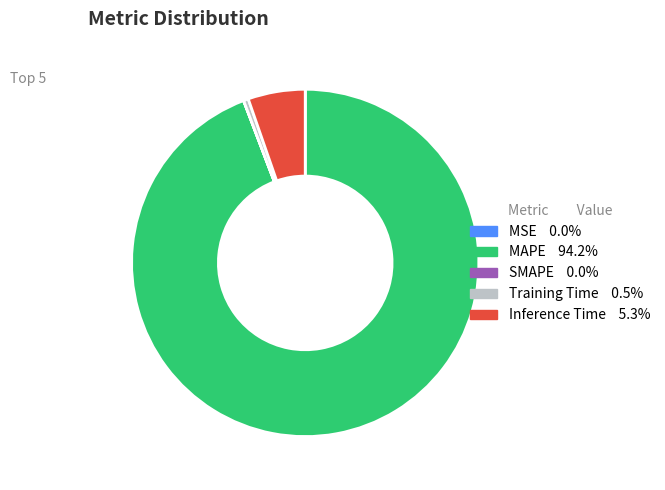

Which has a higher value, Training Time or Inference Time?

Inference Time